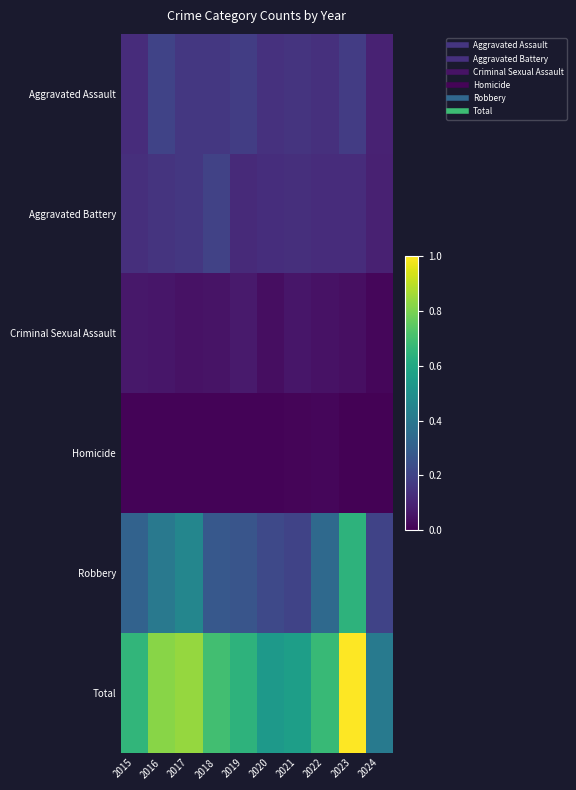

List the series in order of their peak value, lowest first.

Homicide, Criminal Sexual Assault, Aggravated Battery, Aggravated Assault, Robbery, Total